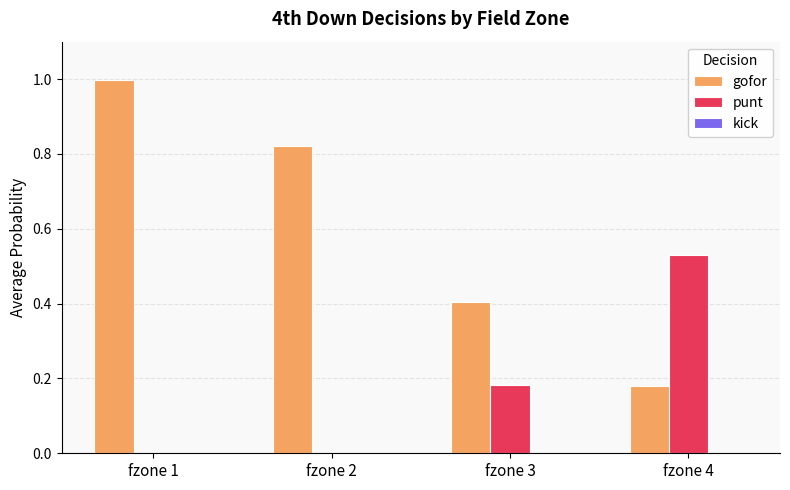

Are the bars grouped side by side (vs. stacked)?

Yes